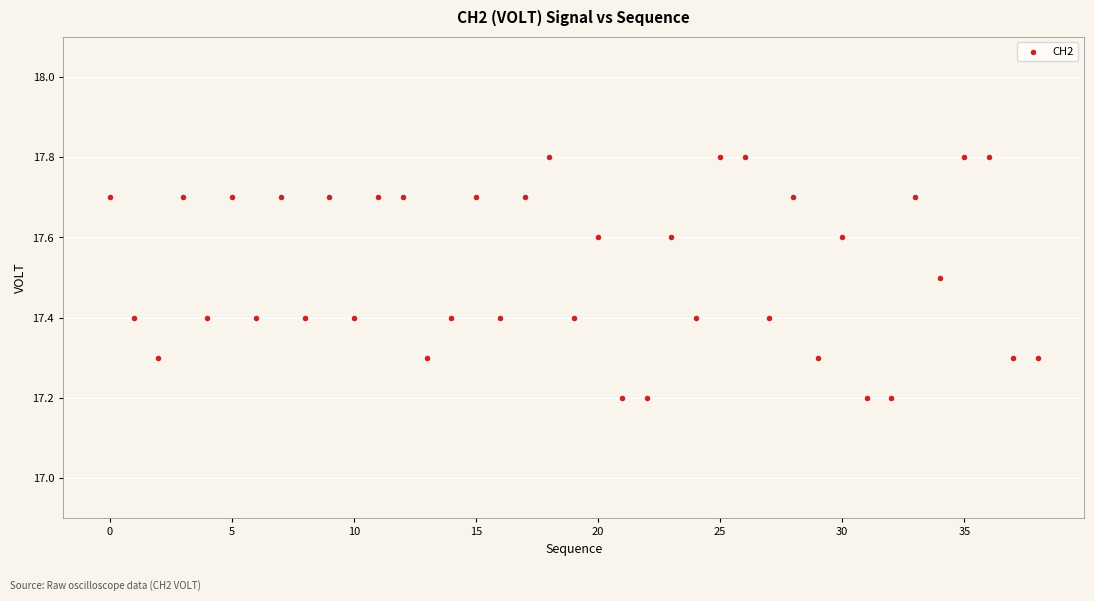

What is the range of Y values (max minus min)?

0.6